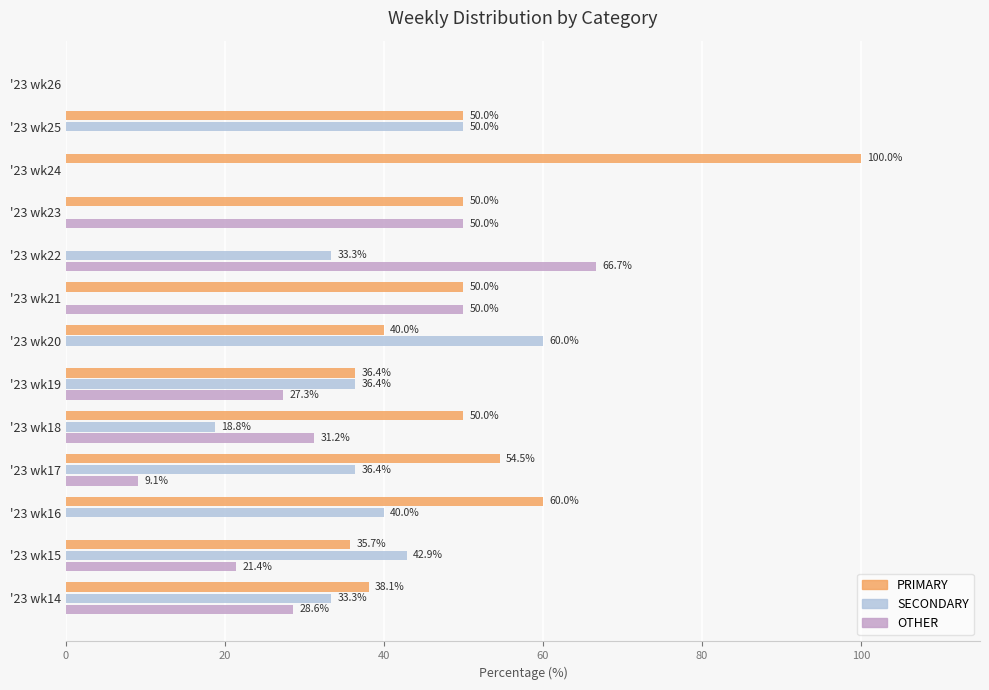

The PRIMARY series shows 0.0 at '23 wk22. True or false?

True